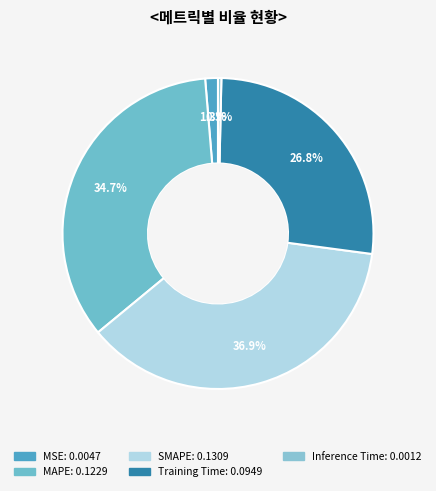

To the nearest percent, what portion does MAPE represent?

35%